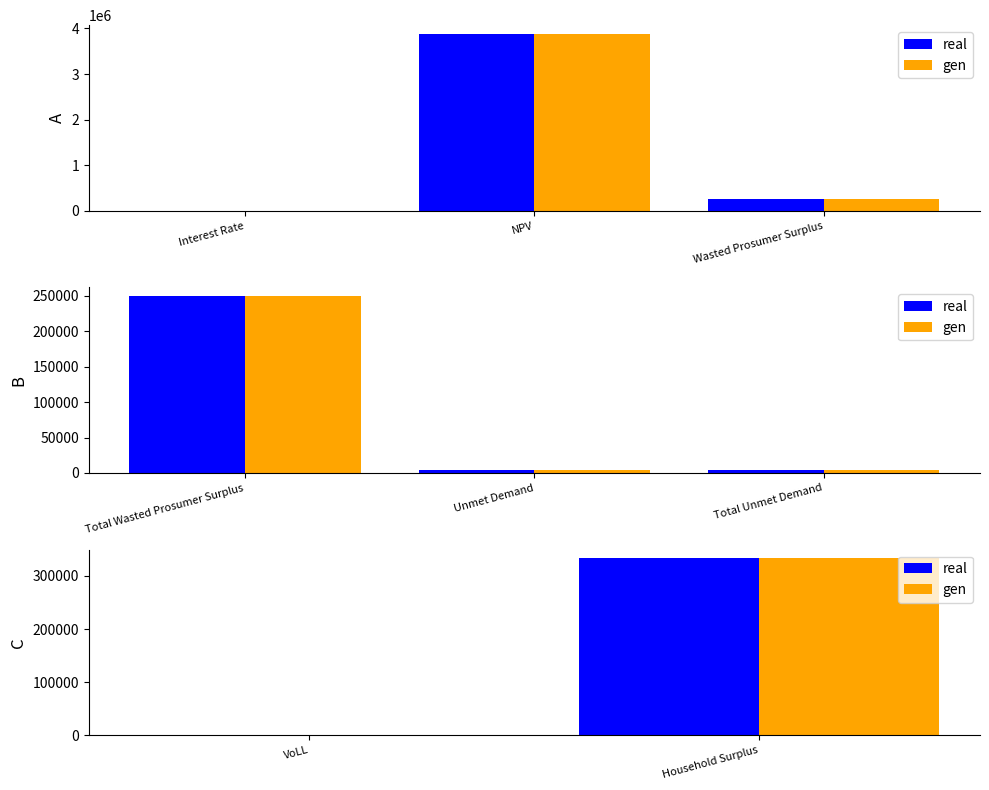

Which has a higher value, Household Surplus or VoLL?

Household Surplus